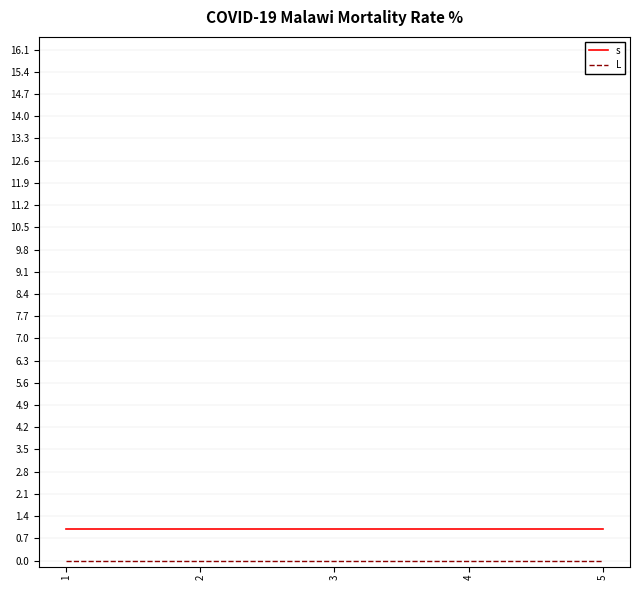

At how many categories does at least one series exceed 0?

5